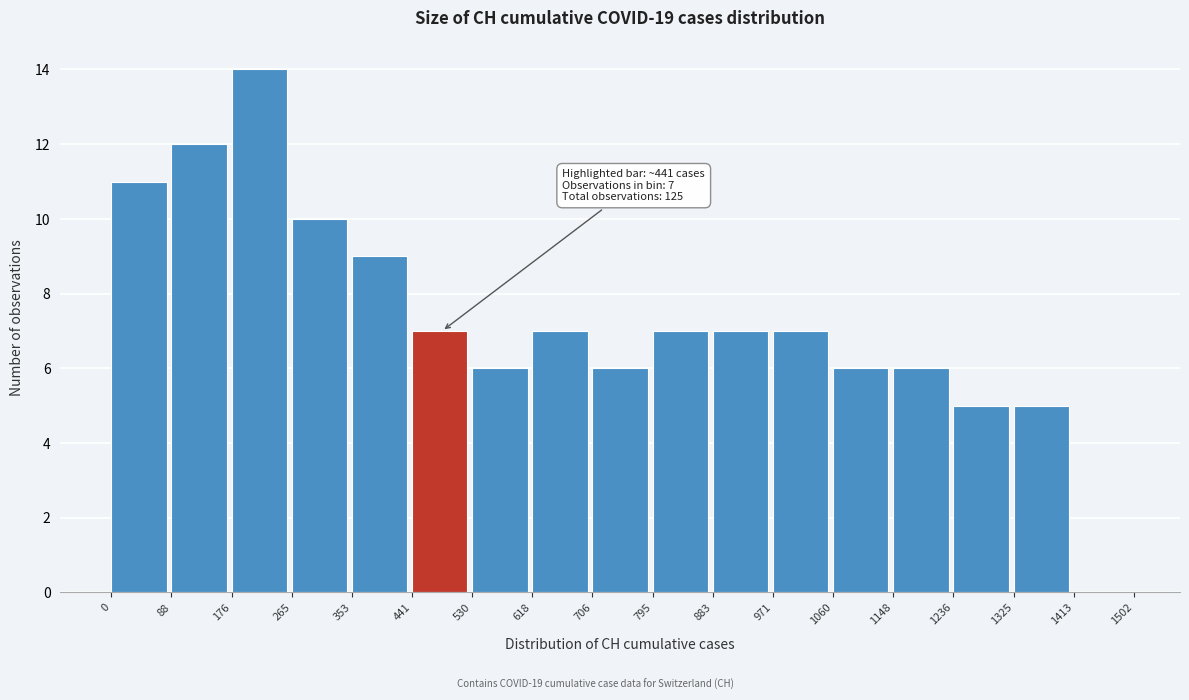

Over which range of the x-axis is the bar tallest?

176 to 265